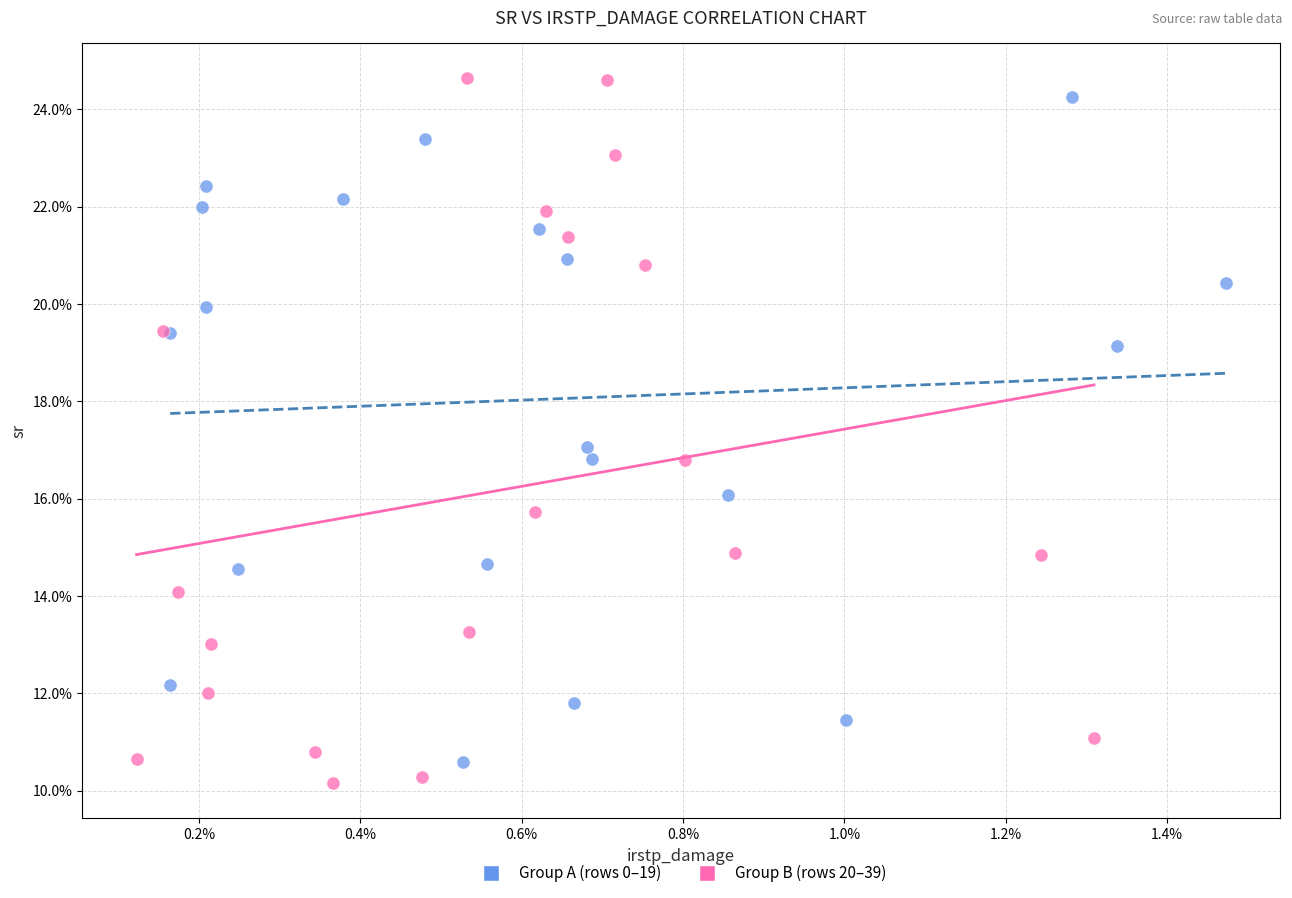

What are all the series names shown in the legend?

Group A (rows 0–19), Group B (rows 20–39)